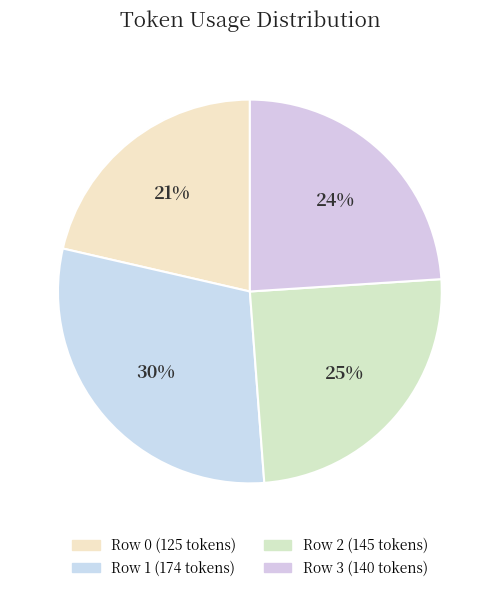

Rank the categories by value from highest to lowest.

Row 1, Row 2, Row 3, Row 0